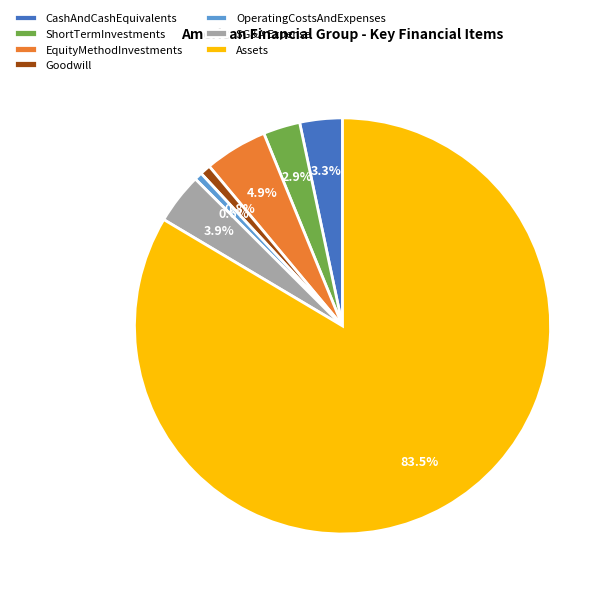

Is there any slice that represents more than half of the pie?

Yes